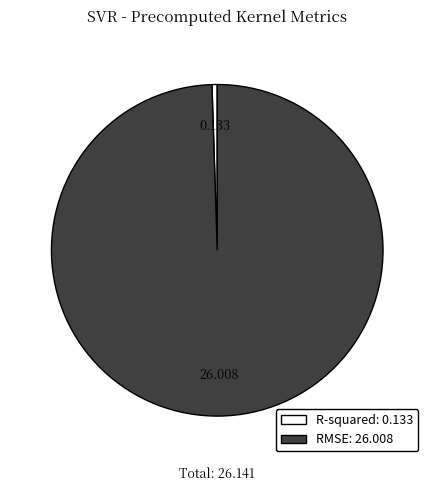

Is there any slice that represents more than half of the pie?

Yes